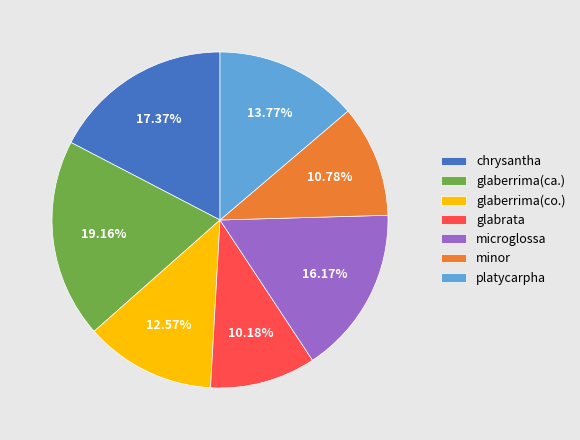

Rank the categories by value from highest to lowest.

glaberrima(ca.), chrysantha, microglossa, platycarpha, glaberrima(co.), minor, glabrata